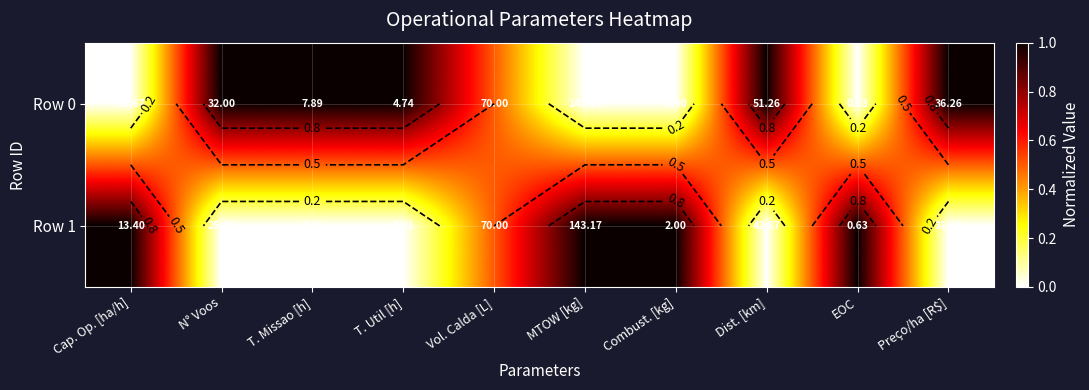

How many distinct data groups are displayed?

2